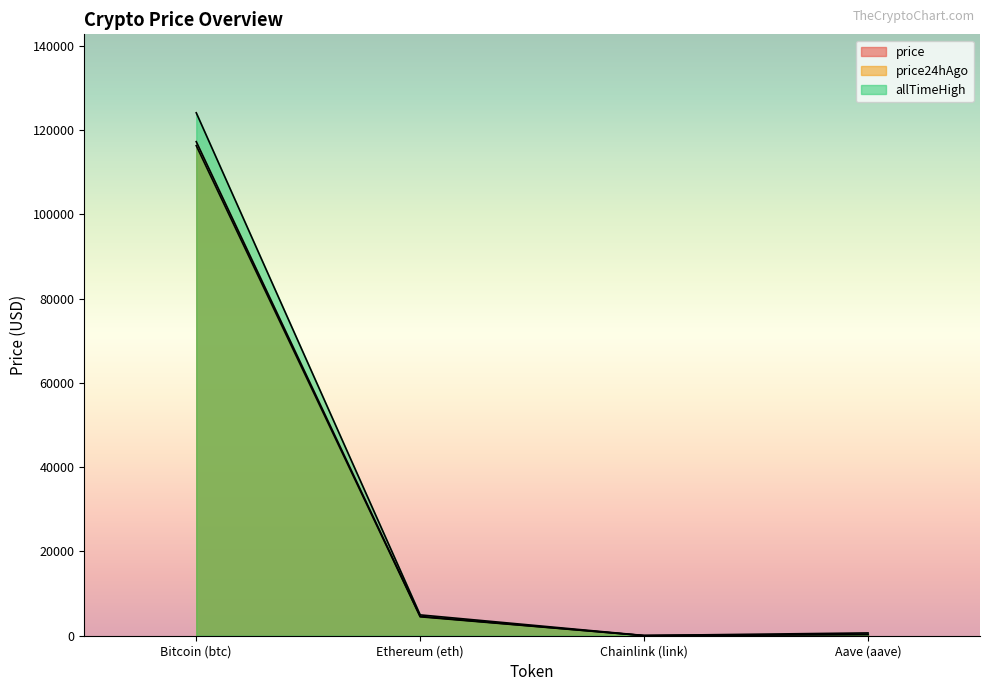

True or false: price24hAgo and allTimeHigh intersect in this chart.

False